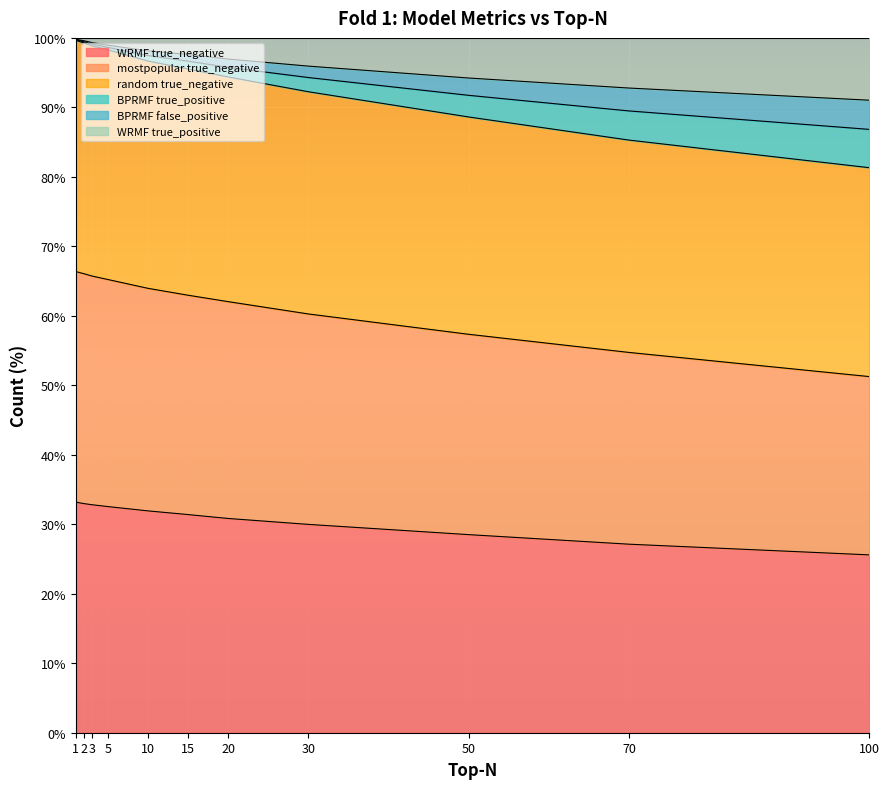

True or false: random true_negative and mostpopular true_negative intersect in this chart.

False